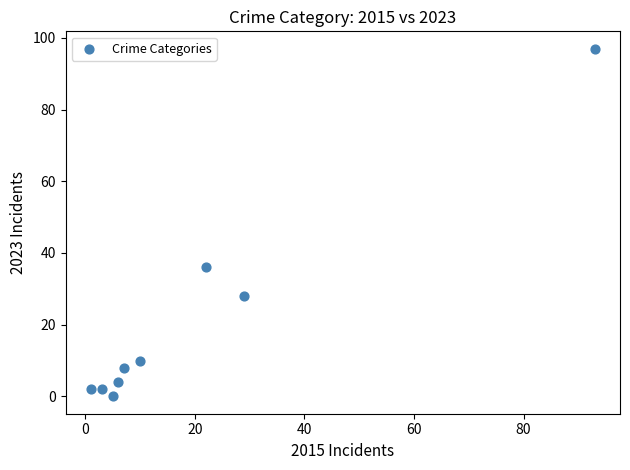

What Y value in the scatter plot is closest to 48?

36